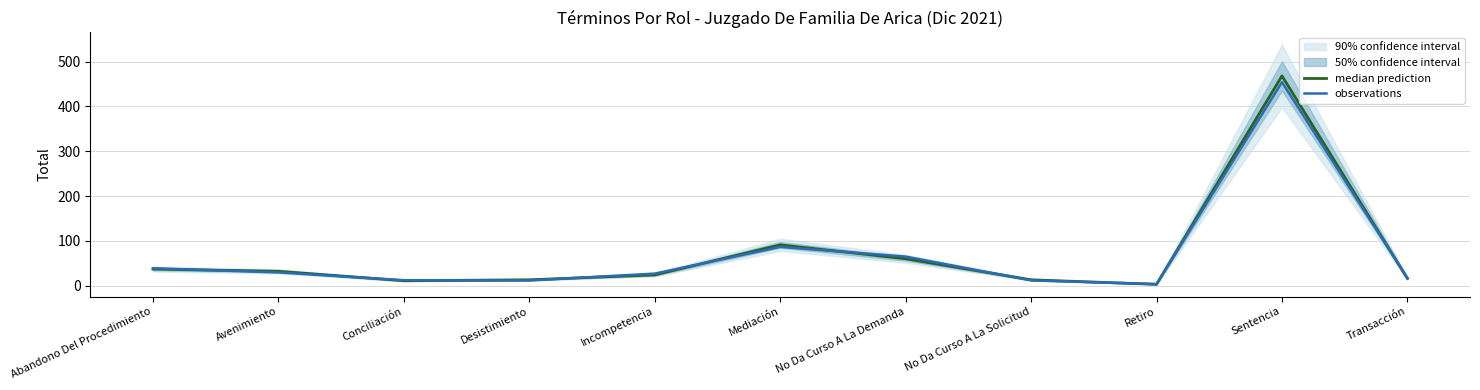

What is the label of the 7th point from the left?

No Da Curso A La Demanda